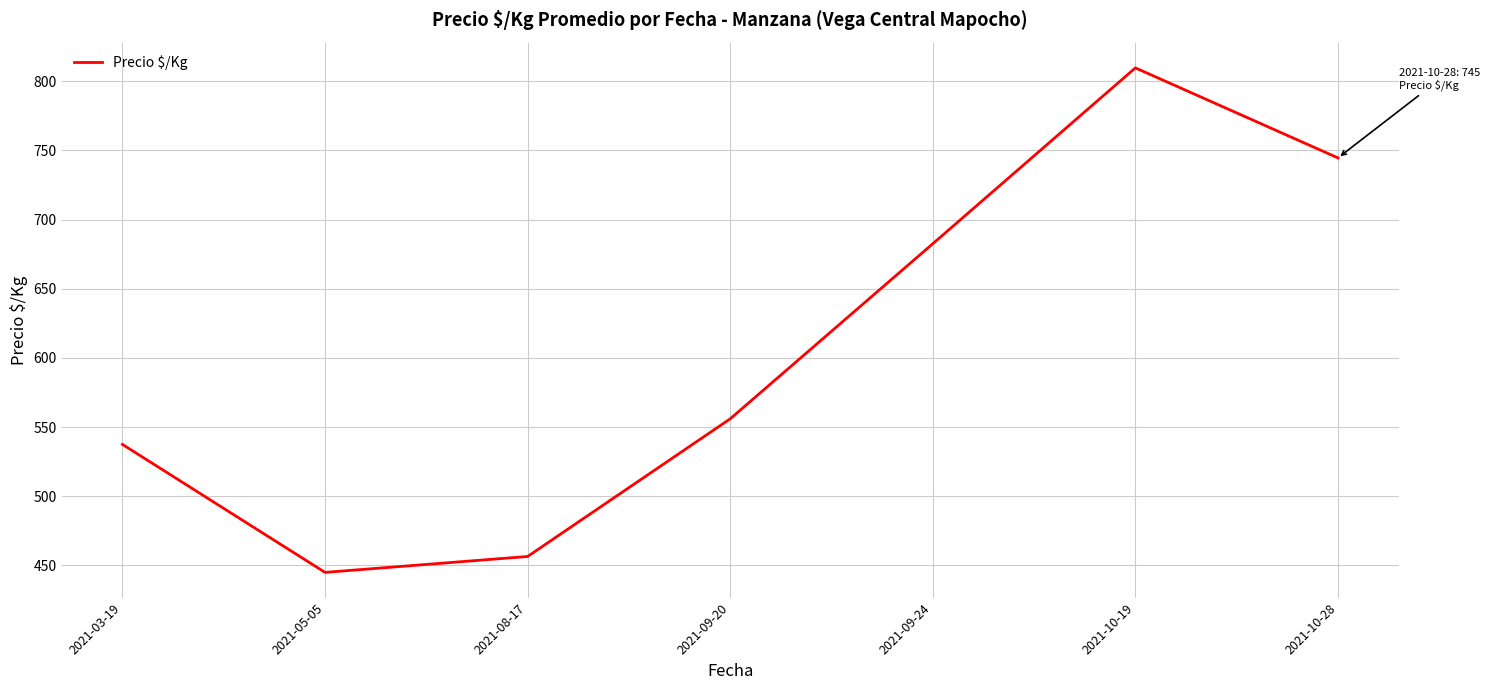

What is the change in value from 2021-10-19 to 2021-10-28?

-65.1